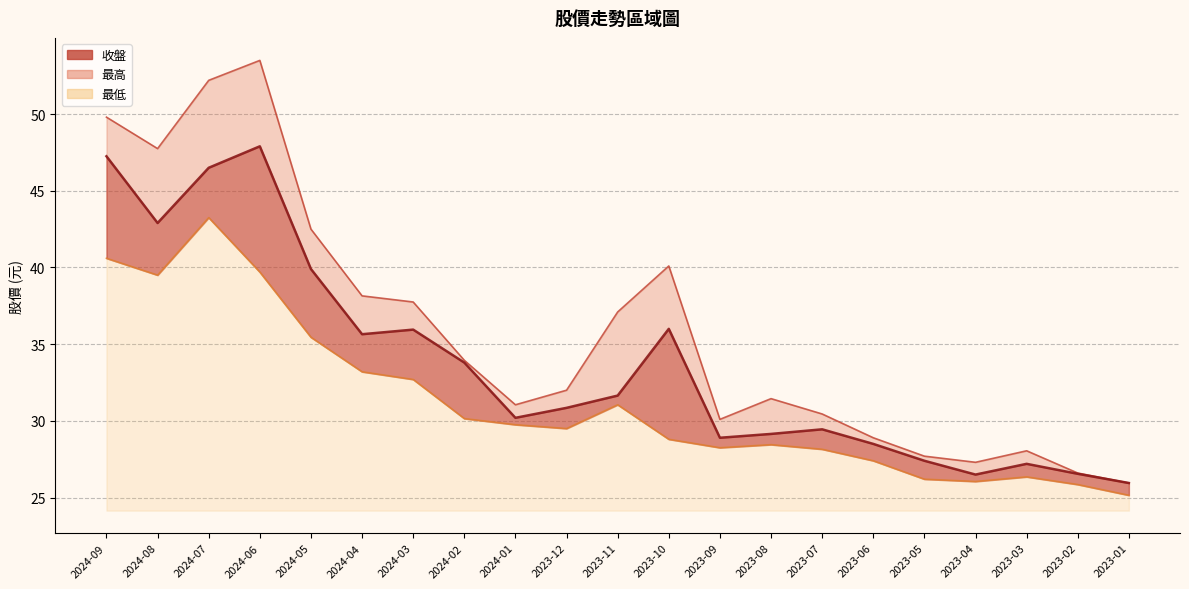

Reading left to right, what are all the values shown in this chart?

收盤: 2024-09=47.2	2024-08=42.9	2024-07=46.5	2024-06=47.9	2024-05=39.9	2024-04=35.6	2024-03=36.0	2024-02=33.8	2024-01=30.2	2023-12=30.9	2023-11=31.6	2023-10=36.0	2023-09=28.9	2023-08=29.1	2023-07=29.4	2023-06=28.5	2023-05=27.4	2023-04=26.5	2023-03=27.2	2023-02=26.6	2023-01=25.9
最高: 2024-09=49.8	2024-08=47.8	2024-07=52.2	2024-06=53.5	2024-05=42.5	2024-04=38.1	2024-03=37.8	2024-02=34.0	2024-01=31.1	2023-12=32.0	2023-11=37.1	2023-10=40.1	2023-09=30.1	2023-08=31.4	2023-07=30.4	2023-06=28.9	2023-05=27.7	2023-04=27.3	2023-03=28.1	2023-02=26.6	2023-01=25.9
最低: 2024-09=40.6	2024-08=39.5	2024-07=43.2	2024-06=39.7	2024-05=35.5	2024-04=33.2	2024-03=32.7	2024-02=30.1	2024-01=29.8	2023-12=29.5	2023-11=31.1	2023-10=28.8	2023-09=28.2	2023-08=28.4	2023-07=28.1	2023-06=27.4	2023-05=26.2	2023-04=26.1	2023-03=26.4	2023-02=25.9	2023-01=25.1